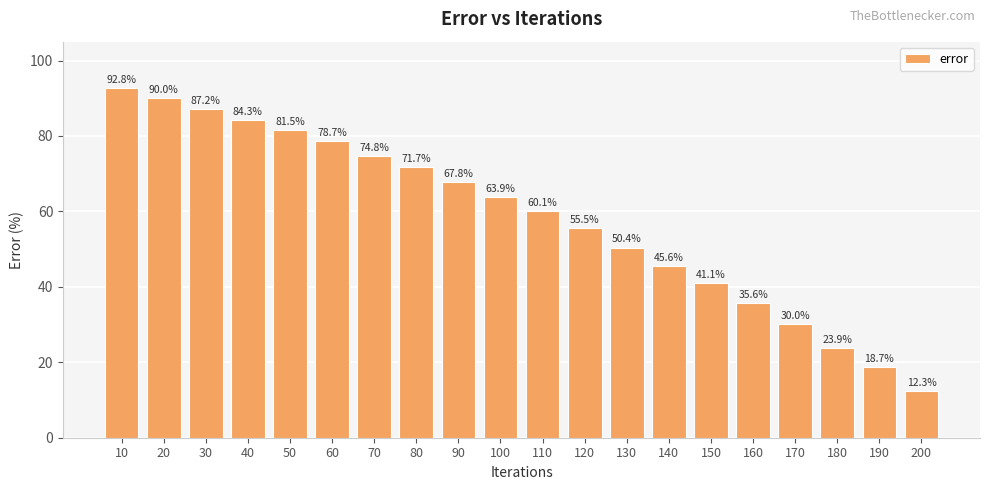

What is the change in value from 50 to 80?

-9.8